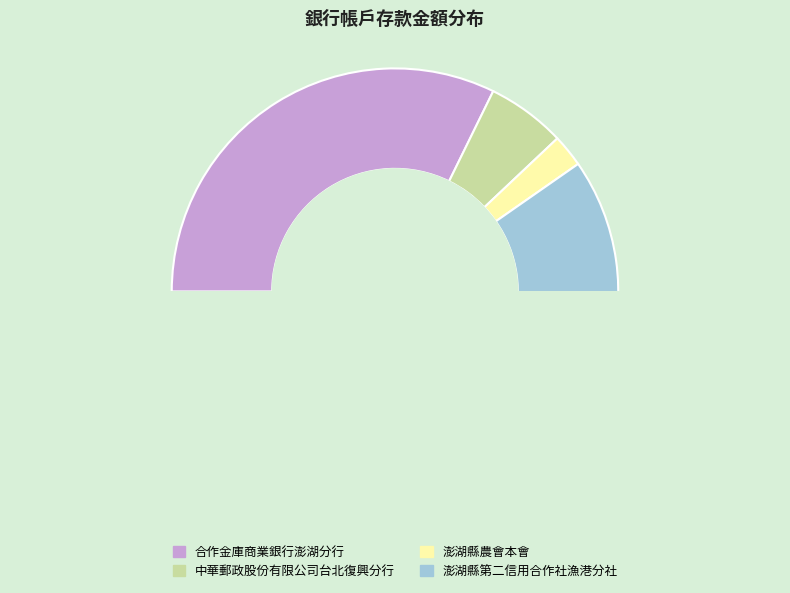

To the nearest percent, what is the difference between the largest and smallest slice percentages?

57%